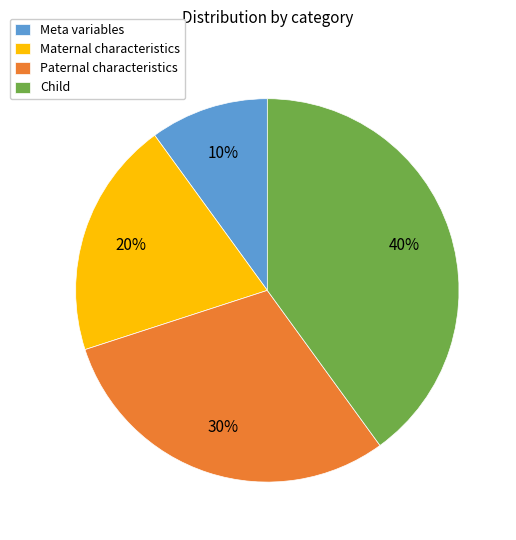

Count the number of slices in the pie.

4